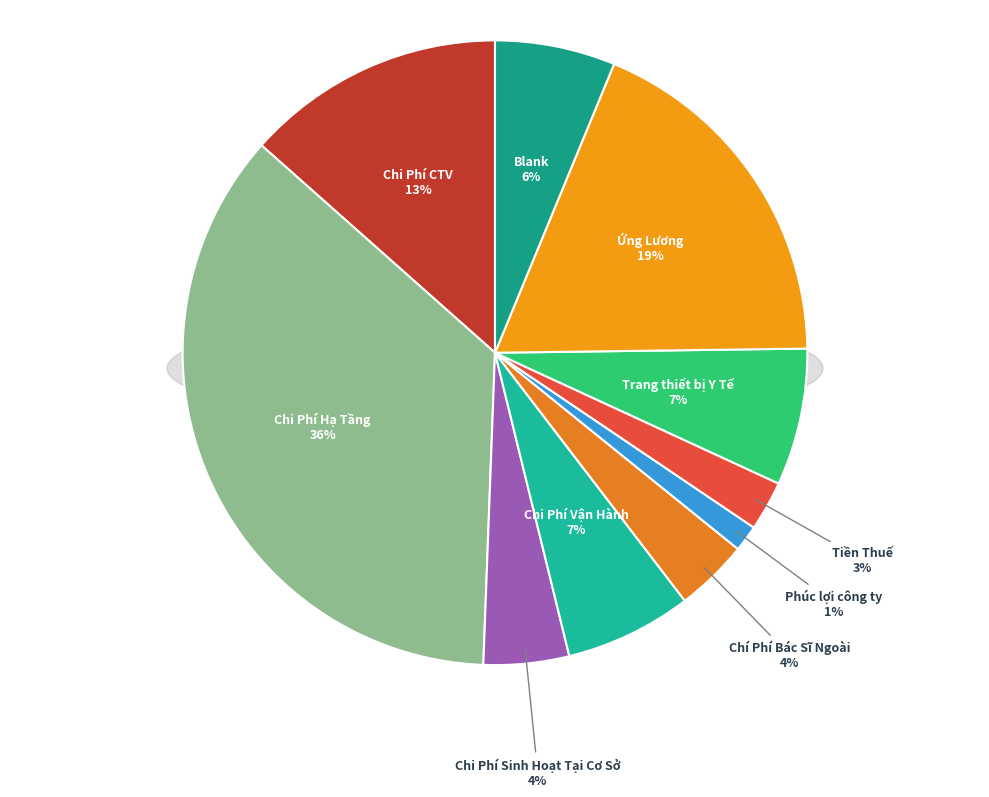

Is there any slice that represents more than half of the pie?

No